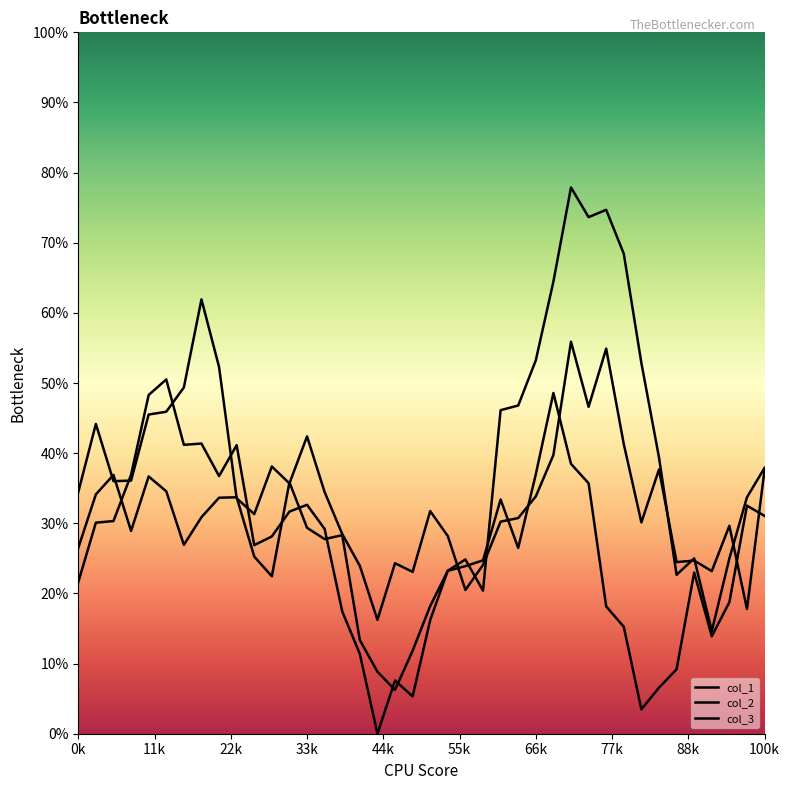

Read the col_1 value at 37.

0.3